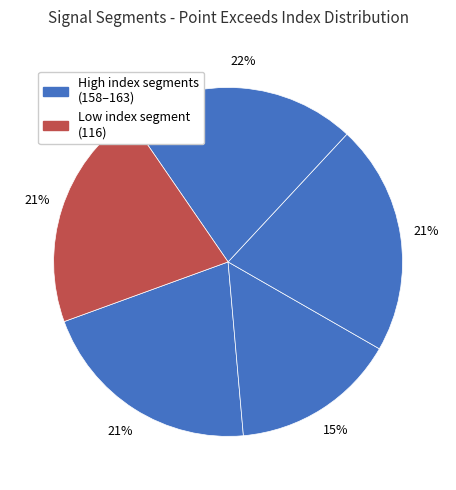

Is there a majority slice in this chart?

No